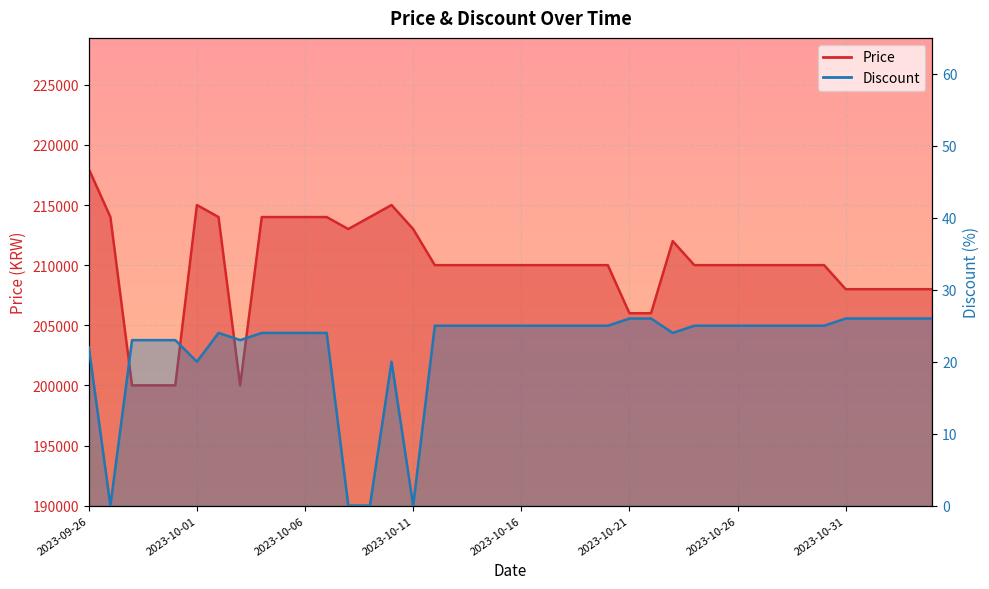

List the series in order of their overall mean, lowest first.

Discount, Price